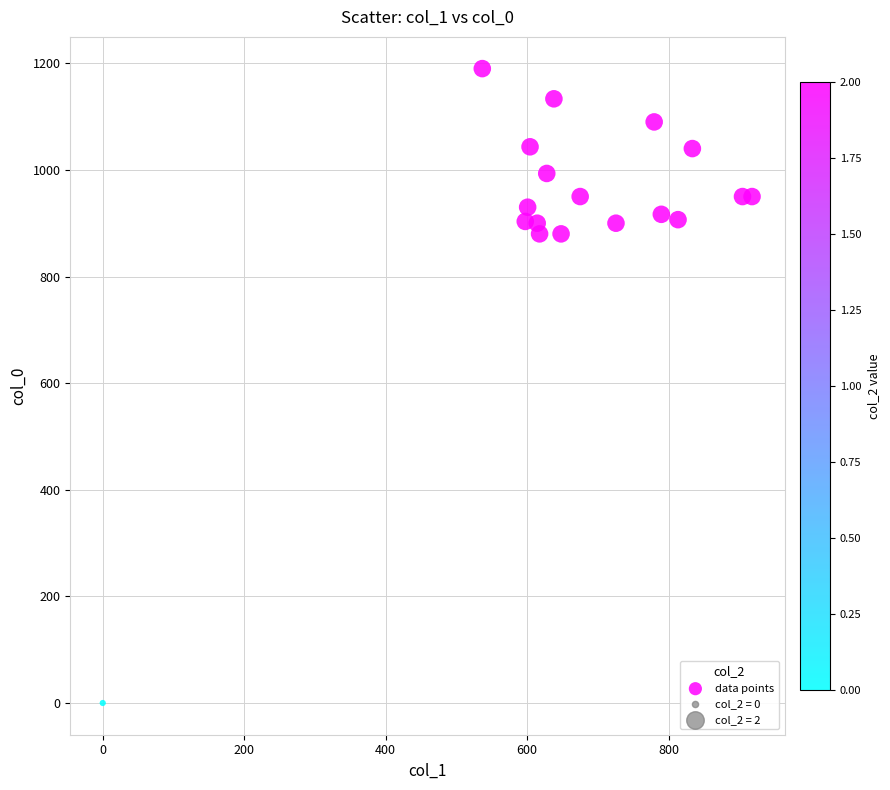

What is the range of X values (max minus min)?

918.0